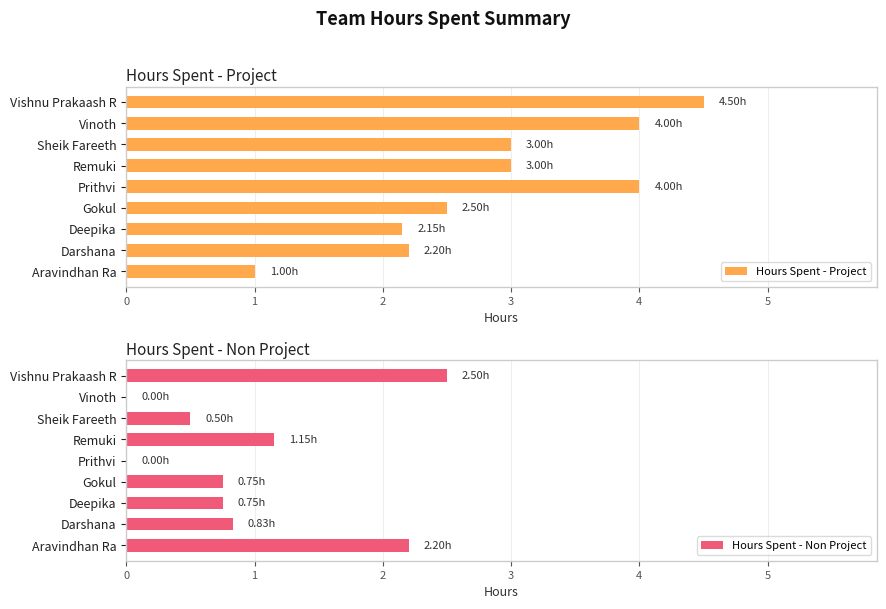

At which label does Hours Spent - Project reach its peak?

Vishnu Prakaash R